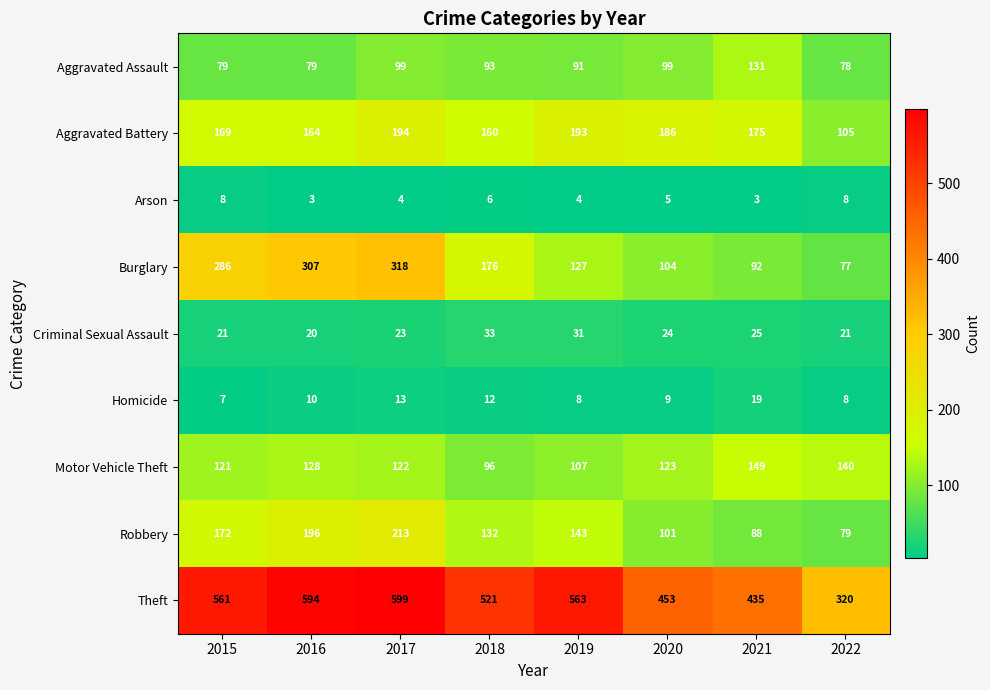

What is the difference between the highest and lowest values at 2018?

515